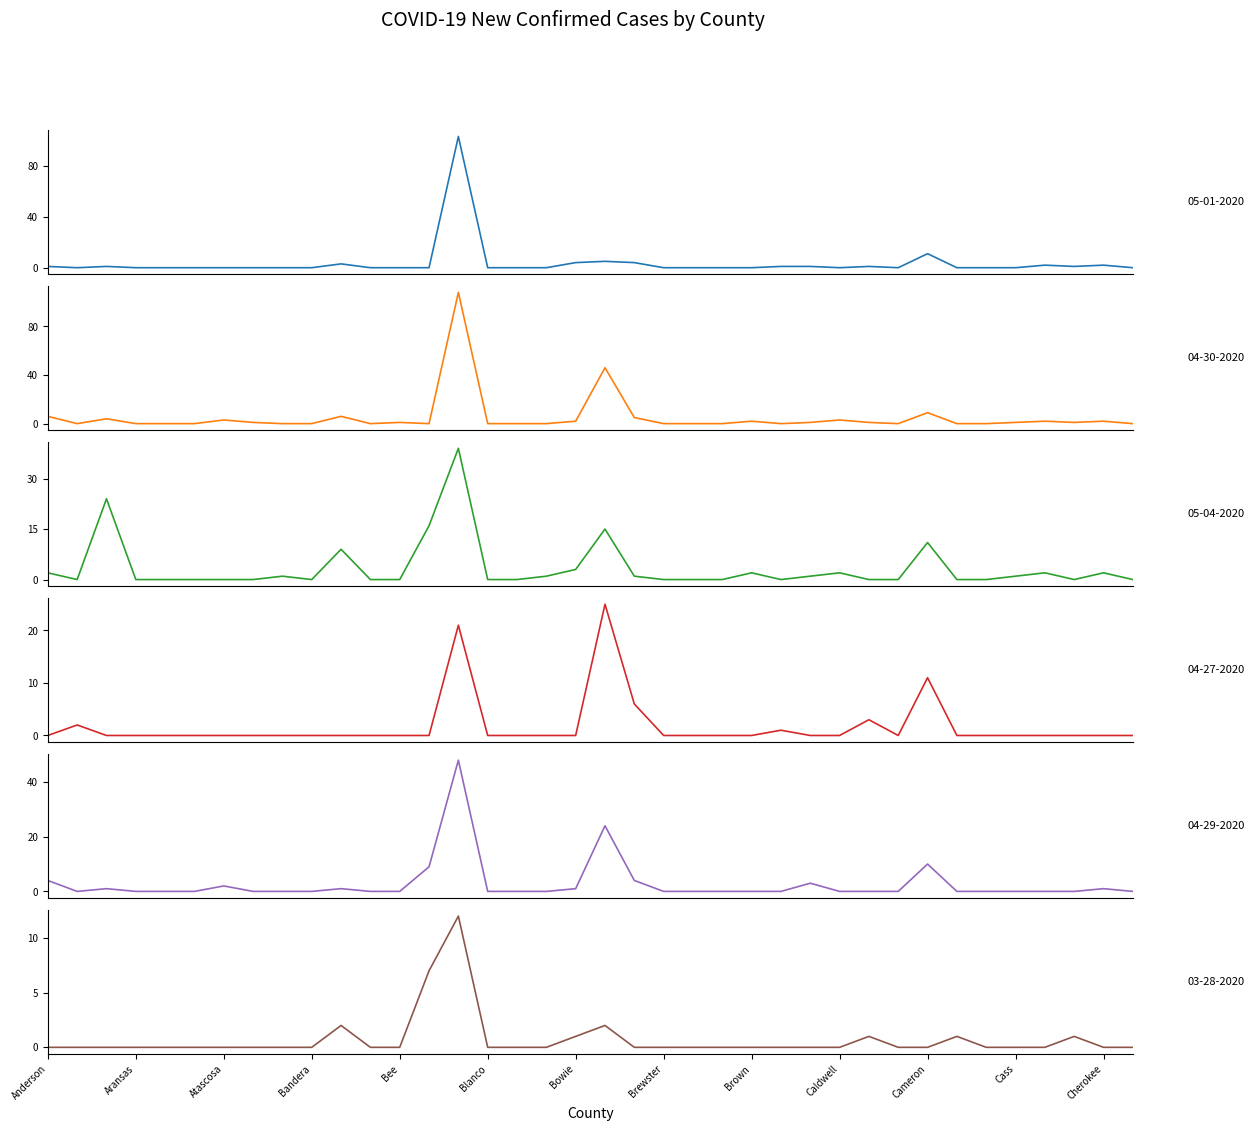

The New Cases 04-29-2020 series shows 0 at 23. True or false?

True